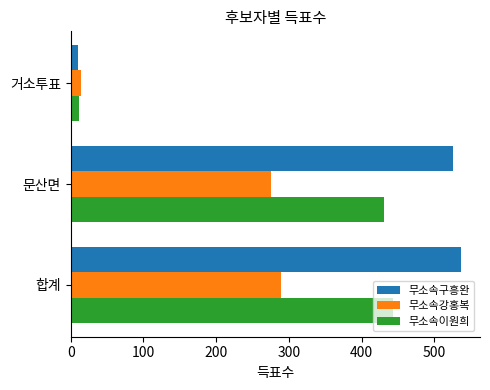

The 무소속강홍복 series shows 14 at 거소투표. True or false?

True